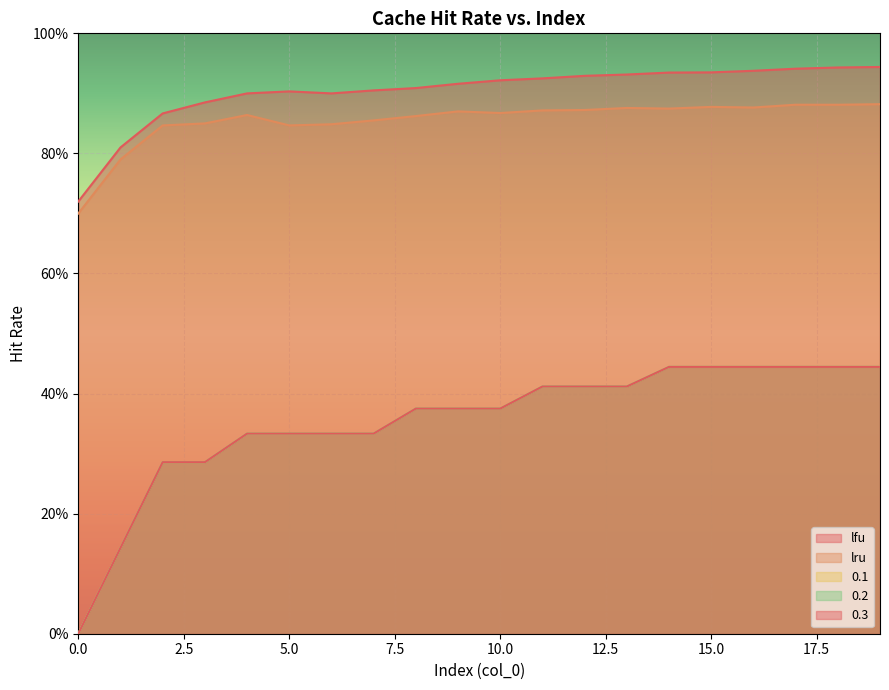

Rank the categories by 0.3 value from highest to lowest.

14, 15, 16, 17, 18, 19, 11, 12, 13, 8, 9, 10, 4, 5, 6, 7, 2, 3, 1, 0